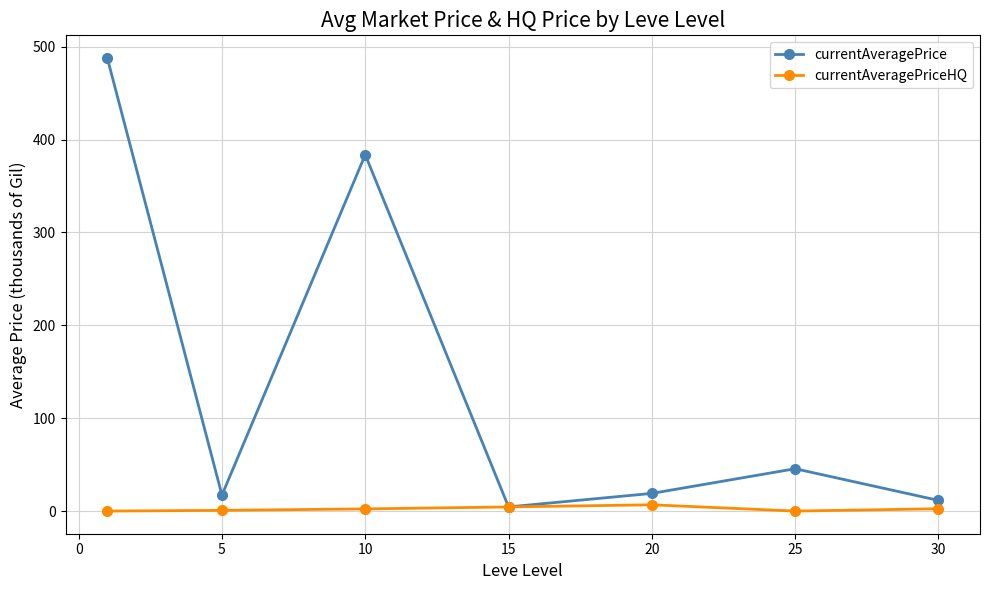

List the series in order of their overall mean, highest first.

currentAveragePrice, currentAveragePriceHQ